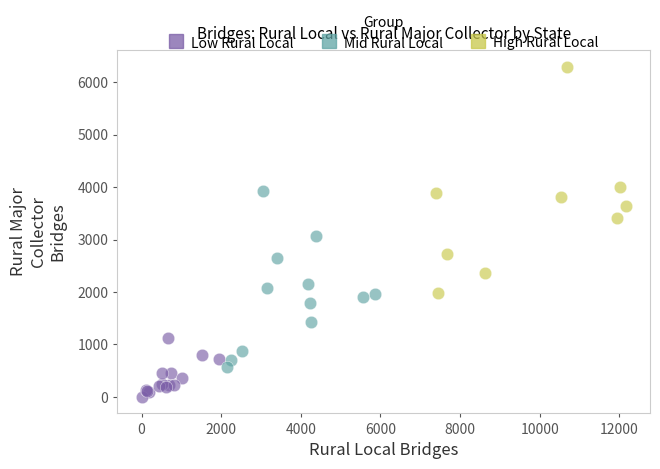

Which series has the widest spread of Y values?

High Rural Local